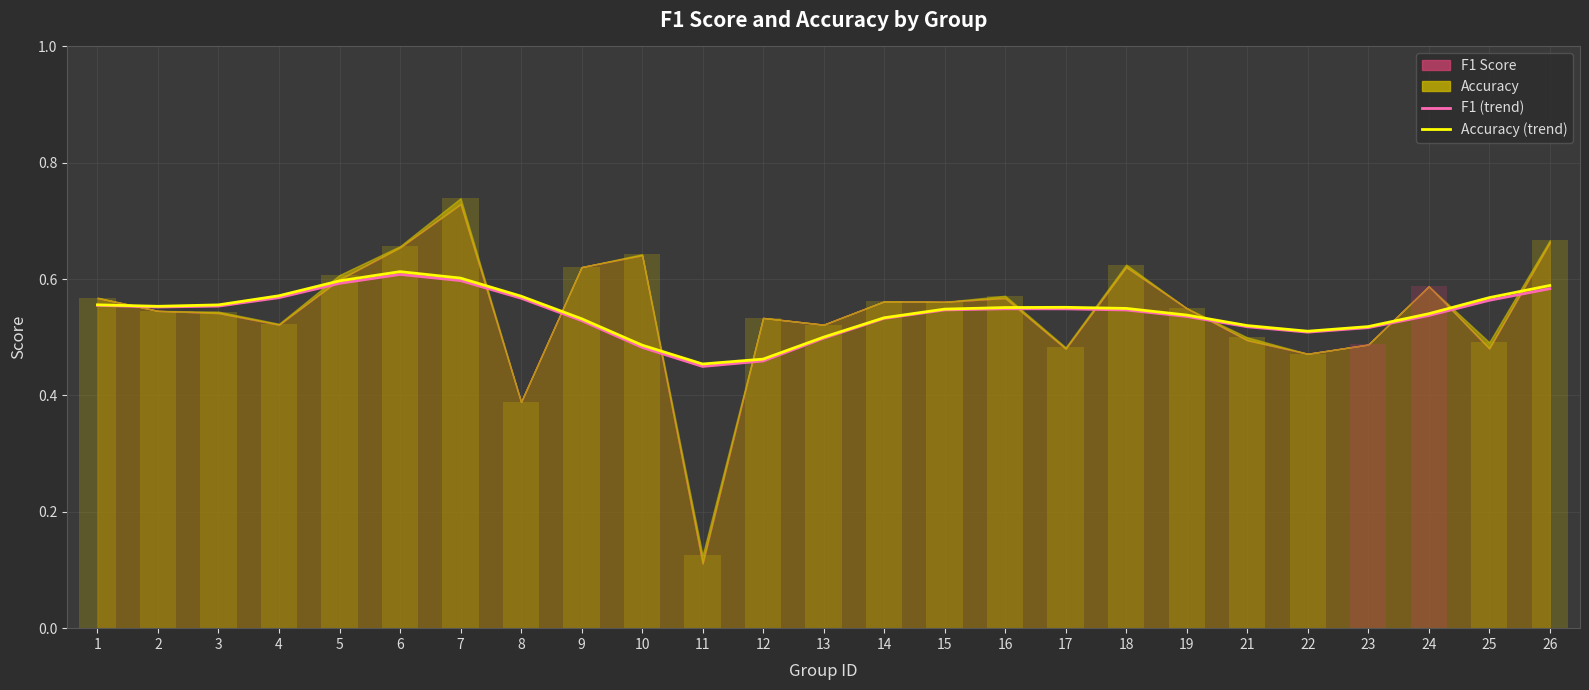

Which series changed the most between 3 and 11?

F1 (smoothed)